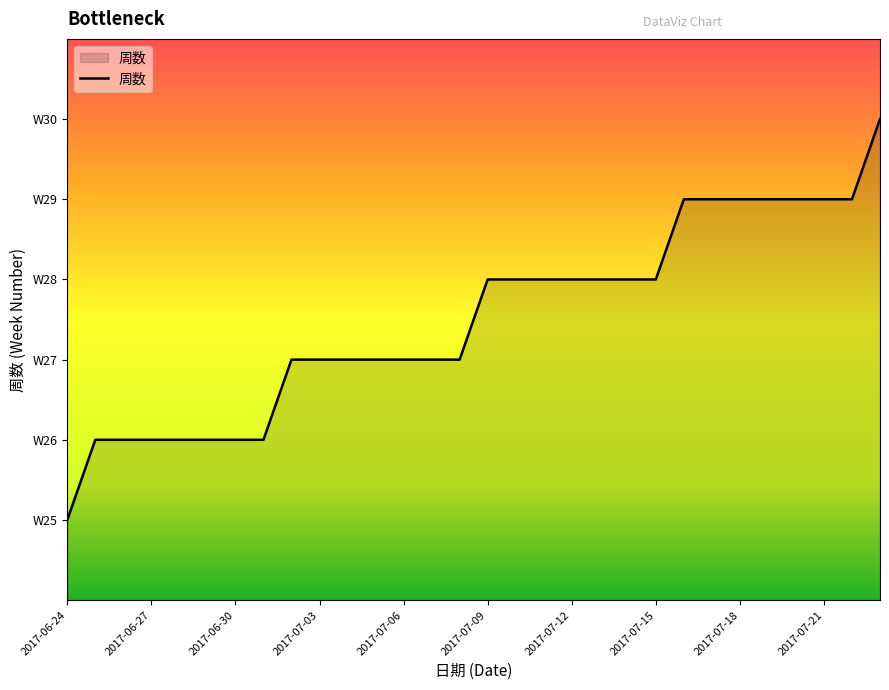

Is this an area chart (filled region under the line)?

Yes